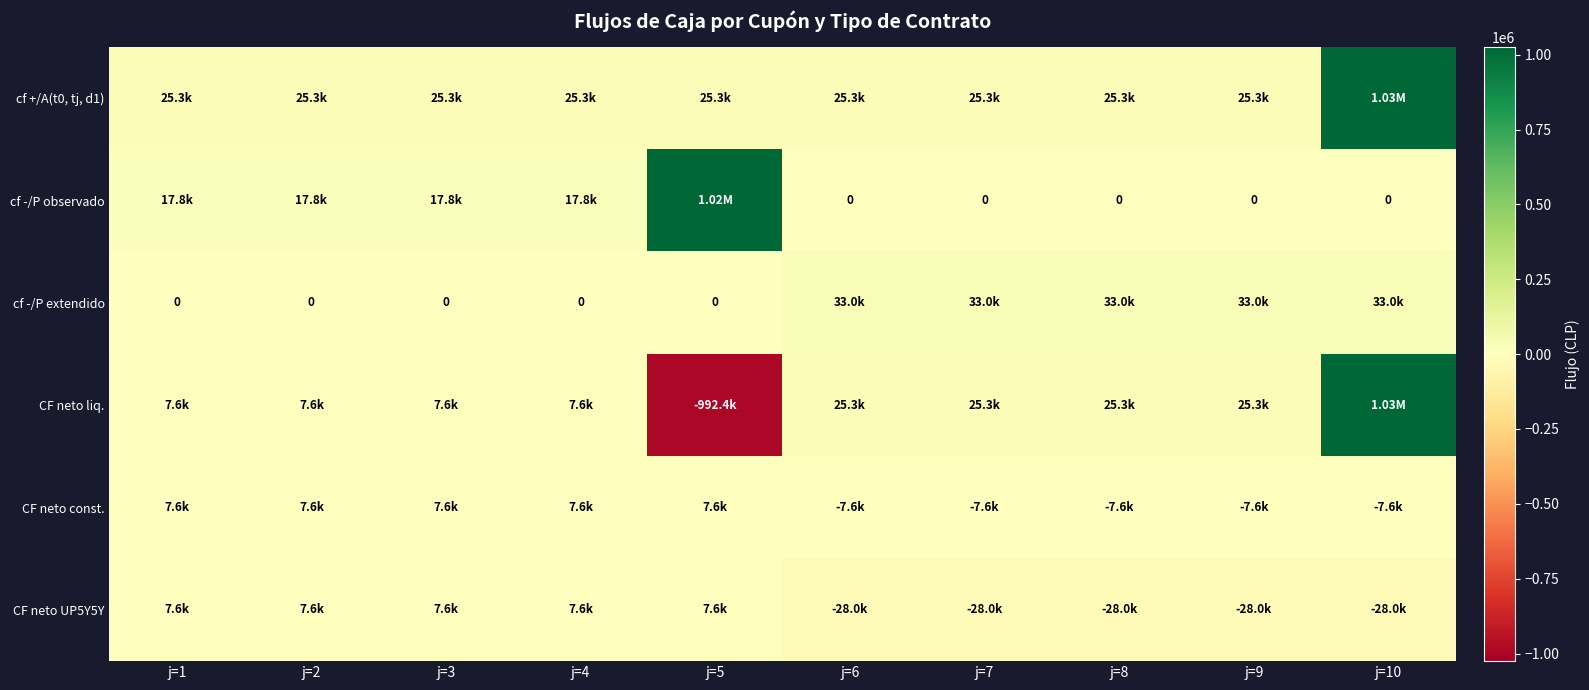

How many values in the CF neto liq. series are below 25343?

5